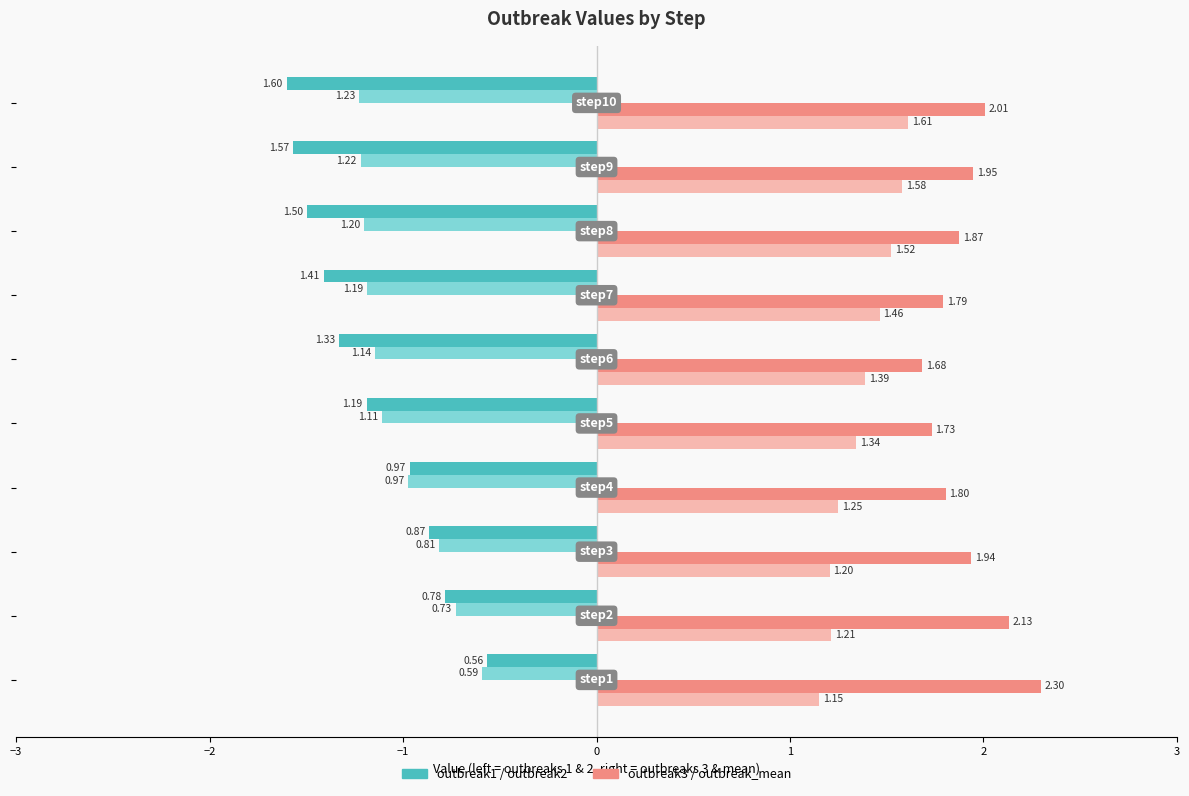

Count the number of data series in this chart.

4